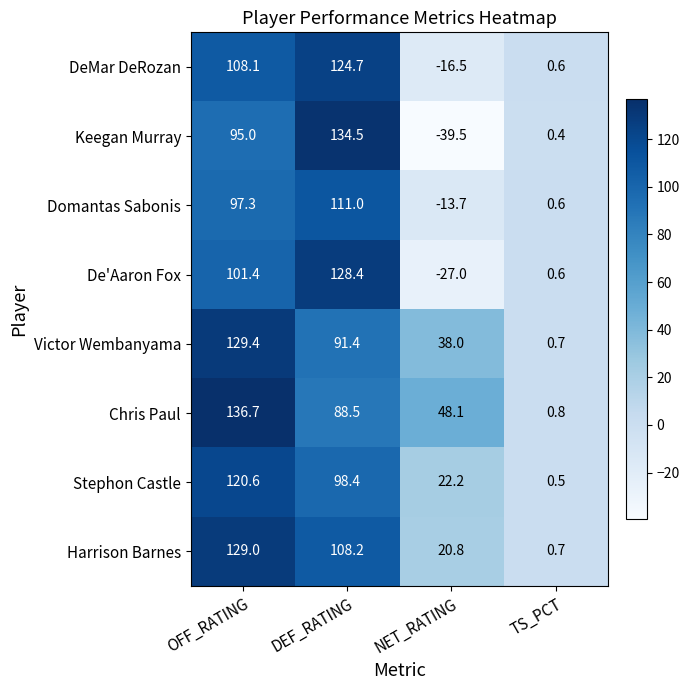

The value of Stephon Castle at OFF_RATING is 80.0. True or false?

False